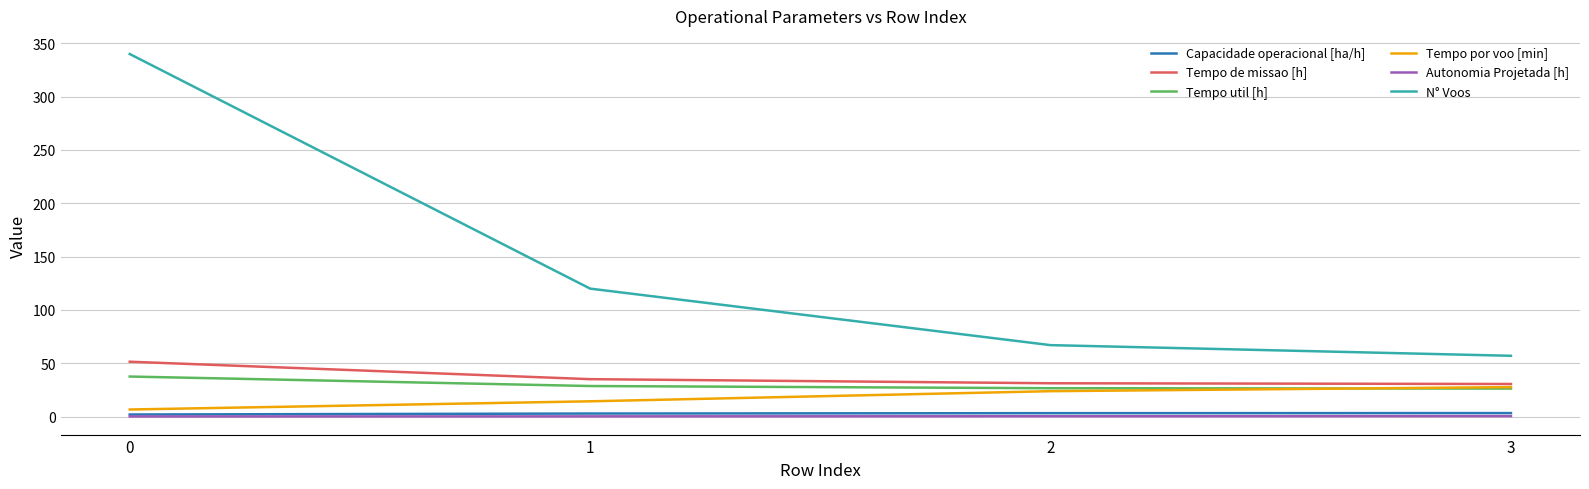

List the labels in order of N° Voos value, smallest first.

3, 2, 1, 0